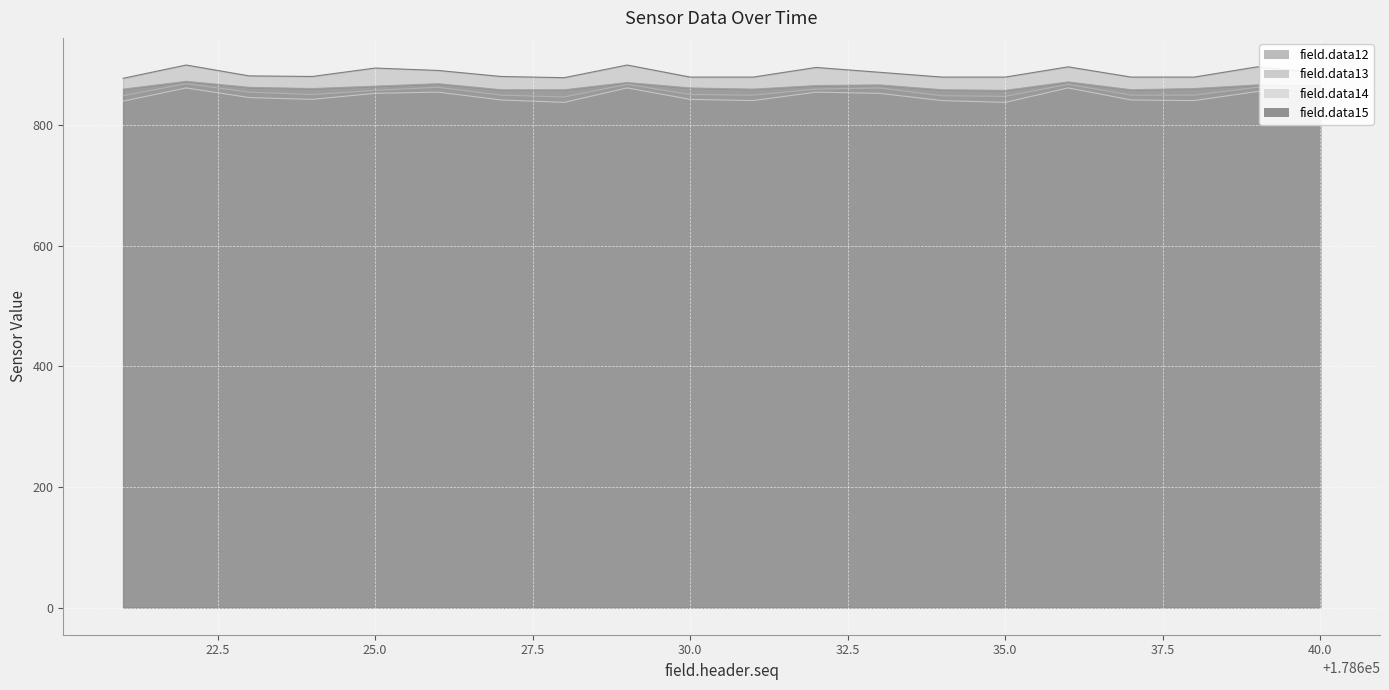

What is the sum of the field.data12 values at 178629 and 178623?

1734